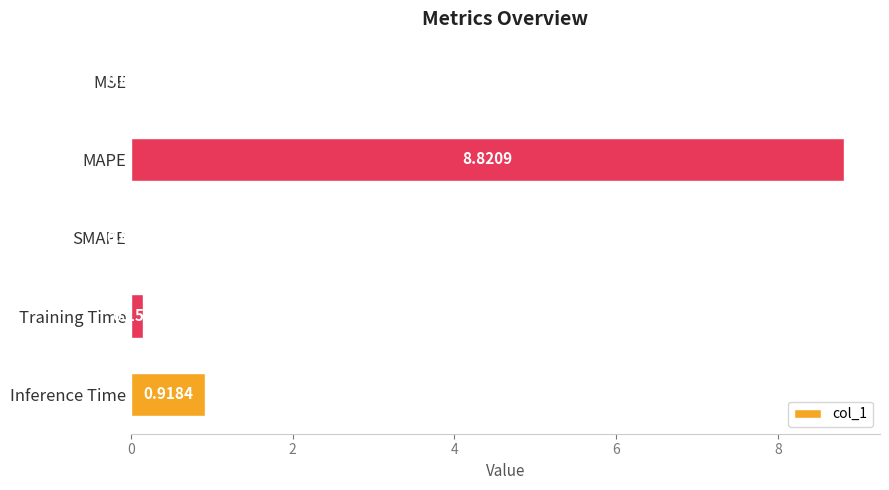

At which label is the value closest to 4?

Inference Time